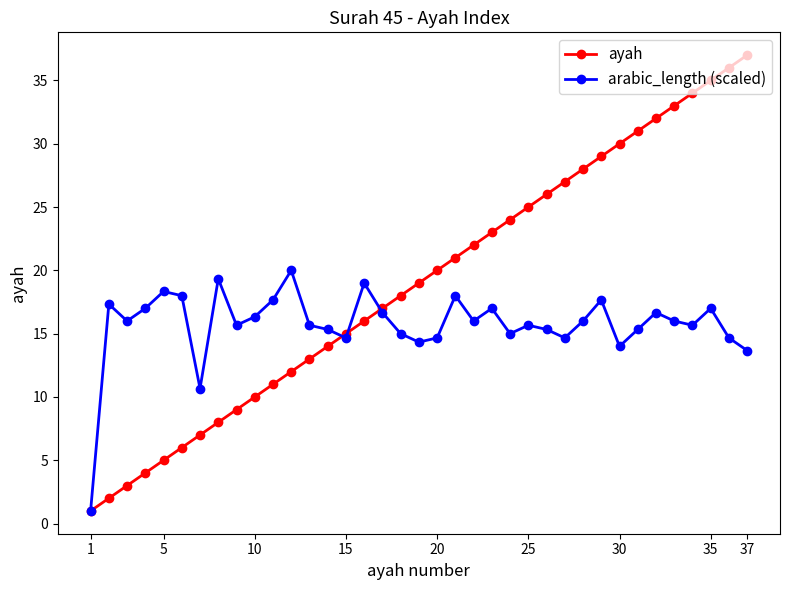

Does the chart have visible grid lines?

No